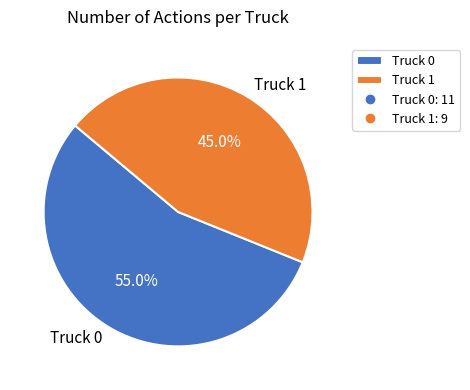

What percentage is the Truck 0 slice, to the nearest percent?

55%